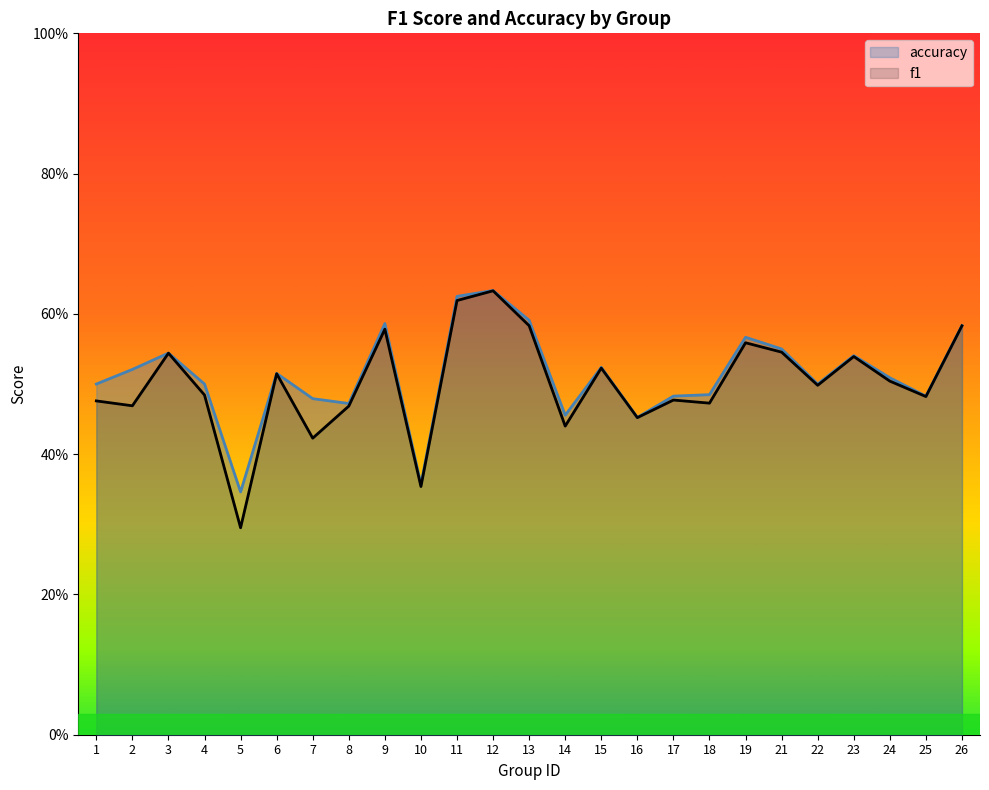

Reading right to left, transcribe all the data shown in this chart.

f1: 0.6	0.5	0.5	0.5	0.5	0.5	0.6	0.5	0.5	0.5	0.5	0.4	0.6	0.6	0.6	0.4	0.6	0.5	0.4	0.5	0.3	0.5	0.5	0.5	0.5
accuracy: 0.6	0.5	0.5	0.5	0.5	0.6	0.6	0.5	0.5	0.5	0.5	0.5	0.6	0.6	0.6	0.4	0.6	0.5	0.5	0.5	0.3	0.5	0.5	0.5	0.5